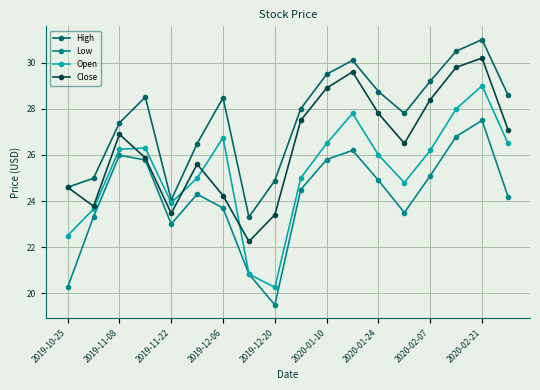

True or false: Low and High cross at least once.

False